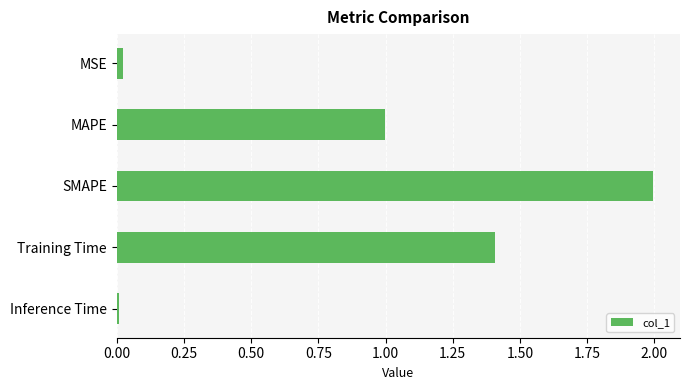

What is the greatest value displayed?

2.0